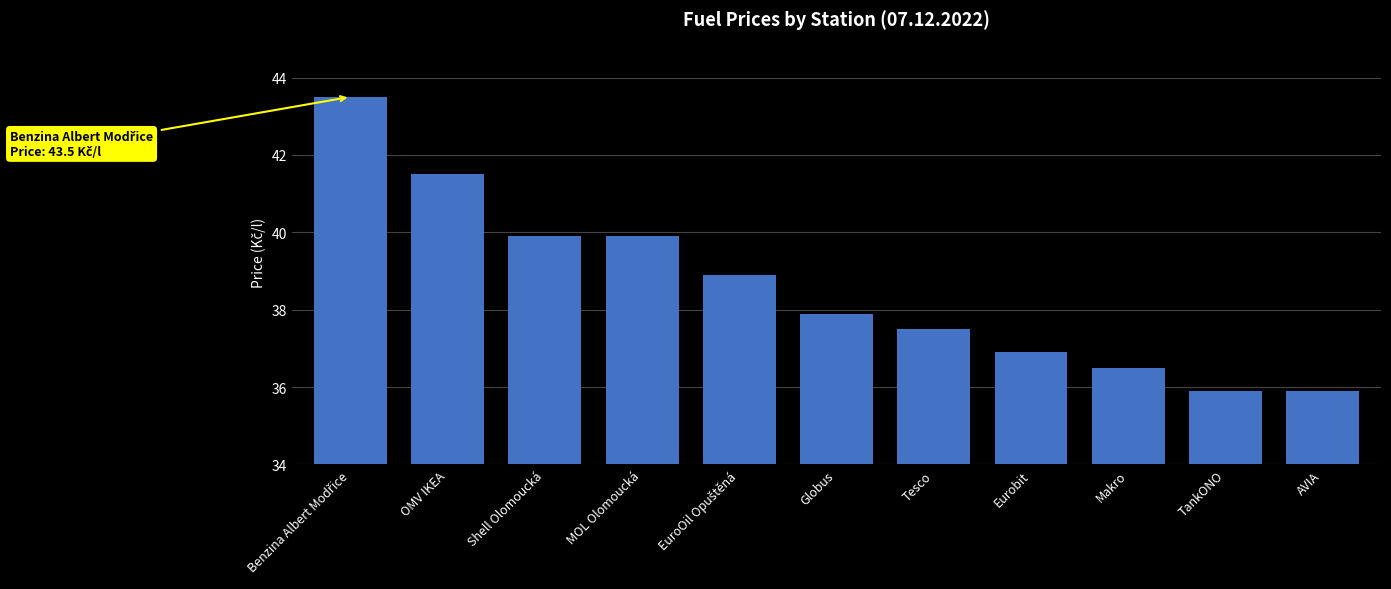

Reading right to left, transcribe all the data shown in this chart.

35.9	35.9	36.5	36.9	37.5	37.9	38.9	39.9	39.9	41.5	43.5